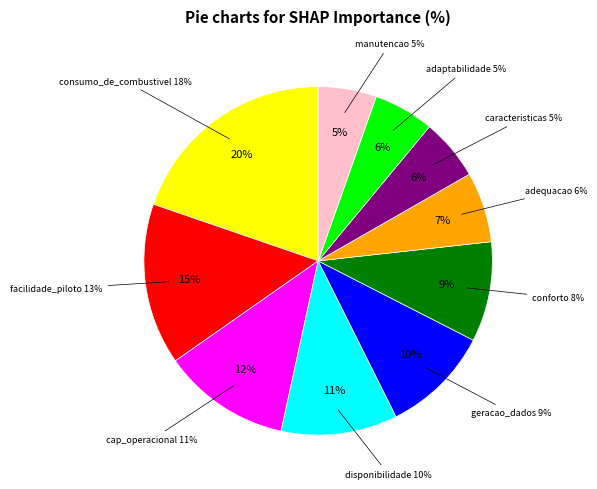

What is the change in value from geracao_e_transmissao_de_dados to adequacao_as_diversas_operacoes?

-3.2